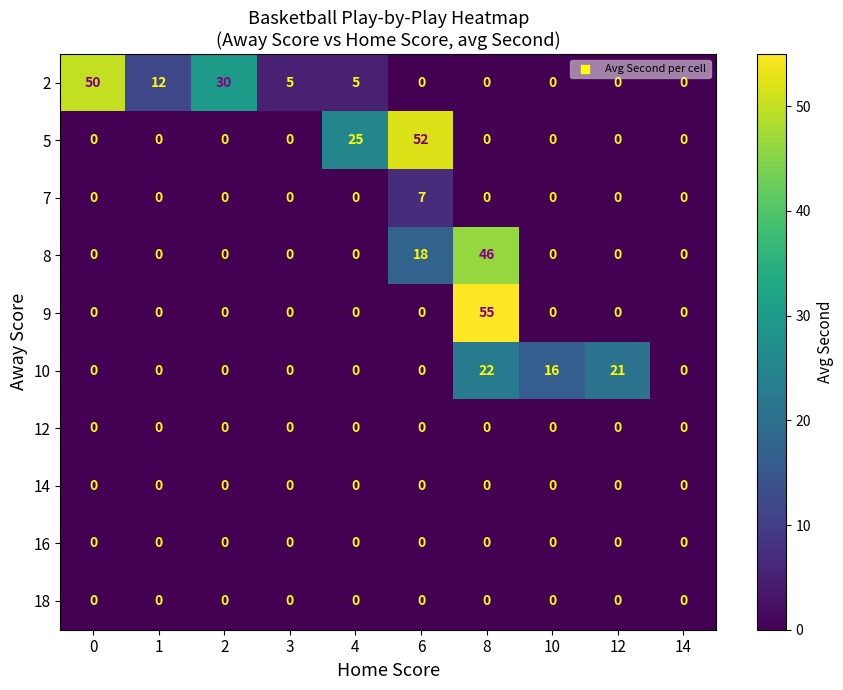

What is the greatest value displayed?

55